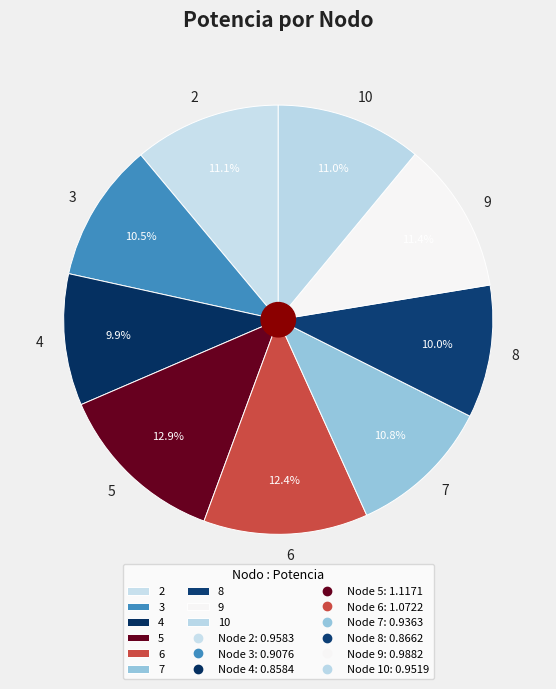

What is the ratio of the value at 9 to the value at 6?

0.9